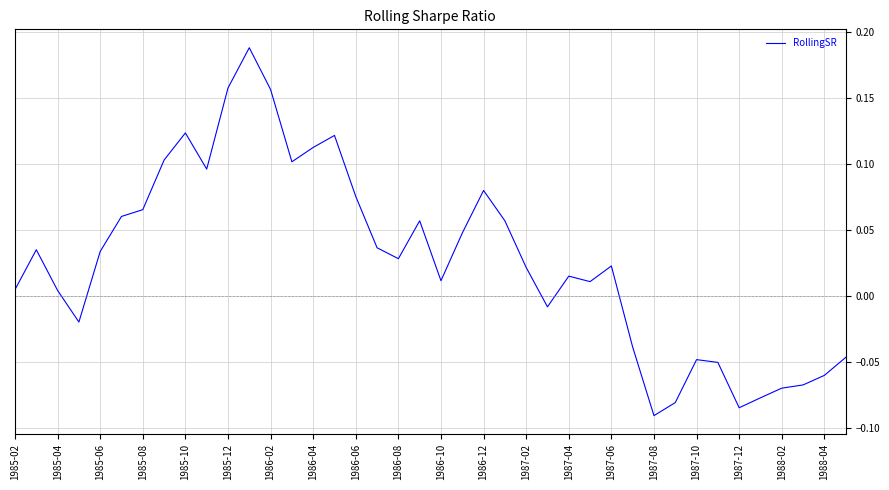

What is the difference between the maximum and minimum values?

0.3